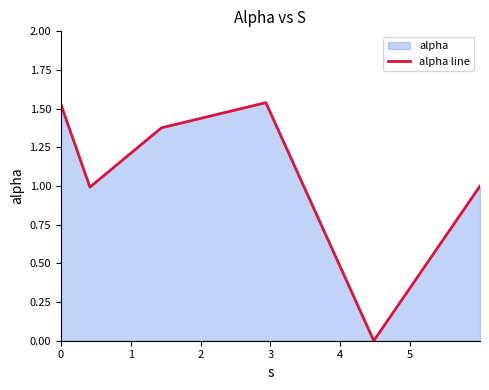

True or false: the data has more than 1 interior local peaks.

False